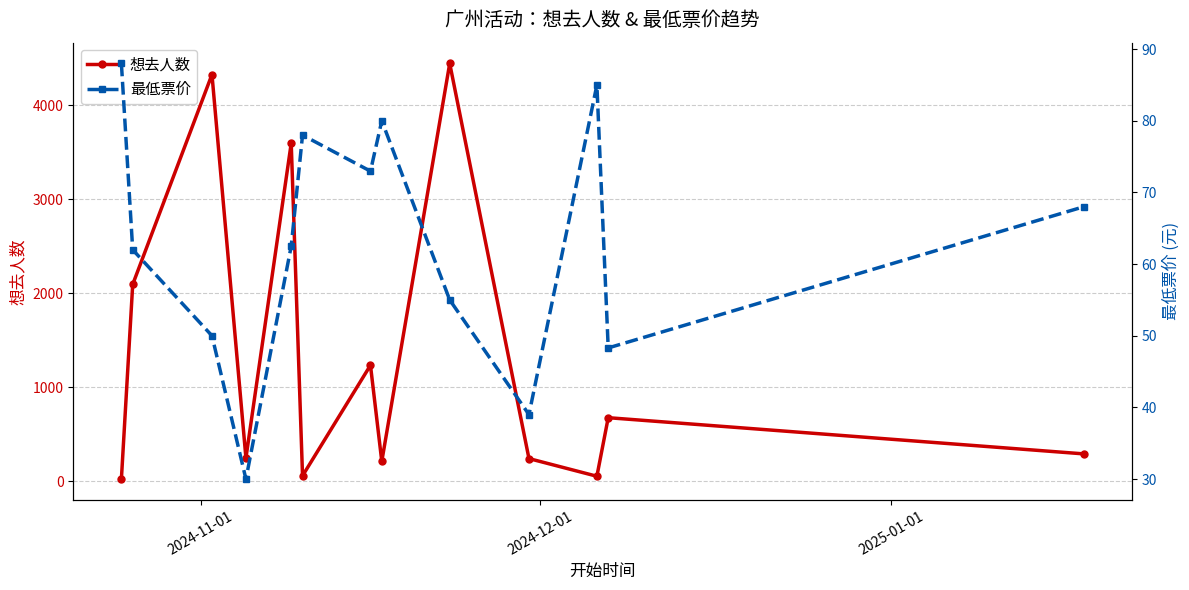

How many values in the 想去人数 series are below 290?

6